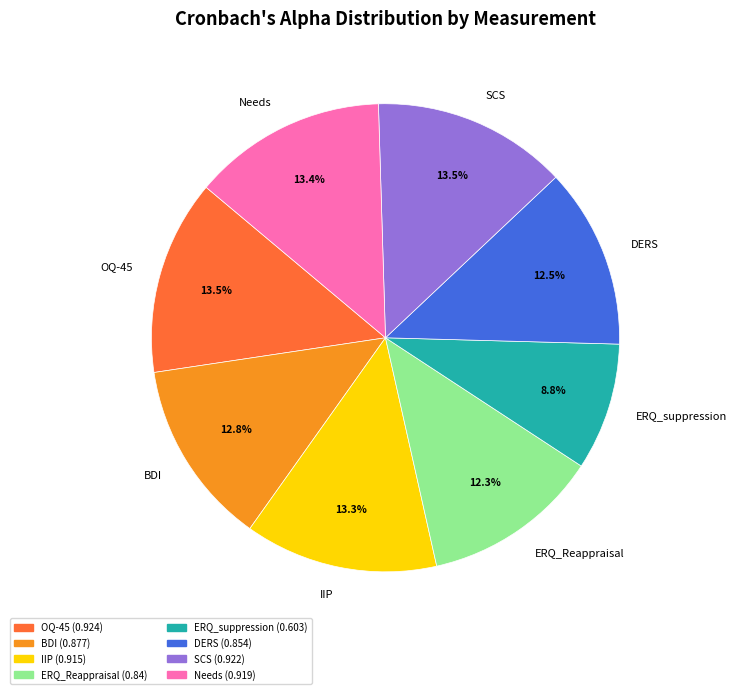

Which has a higher value, BDI or SCS?

SCS